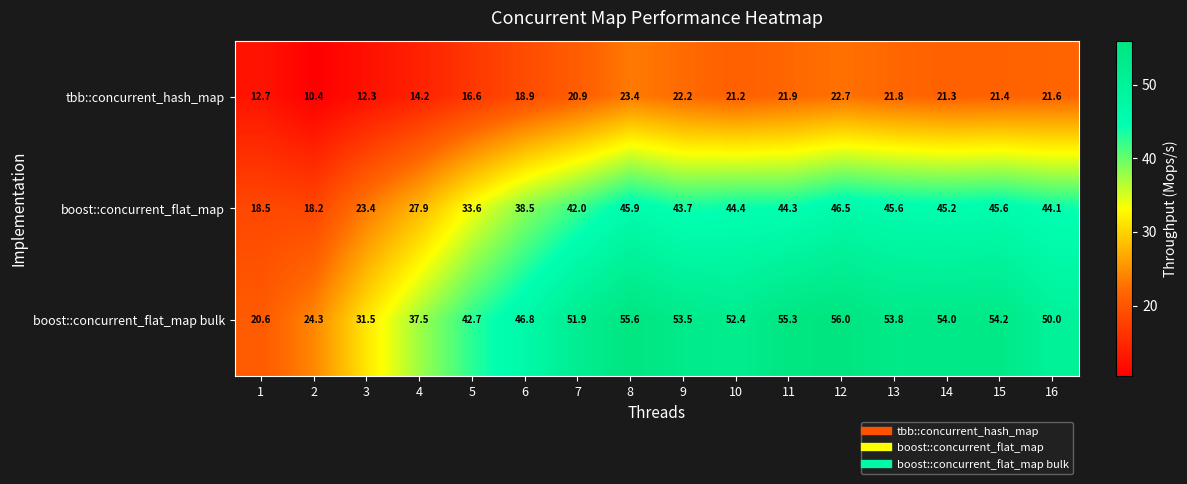

Which series has the widest spread of values?

boost::concurrent_flat_map bulk